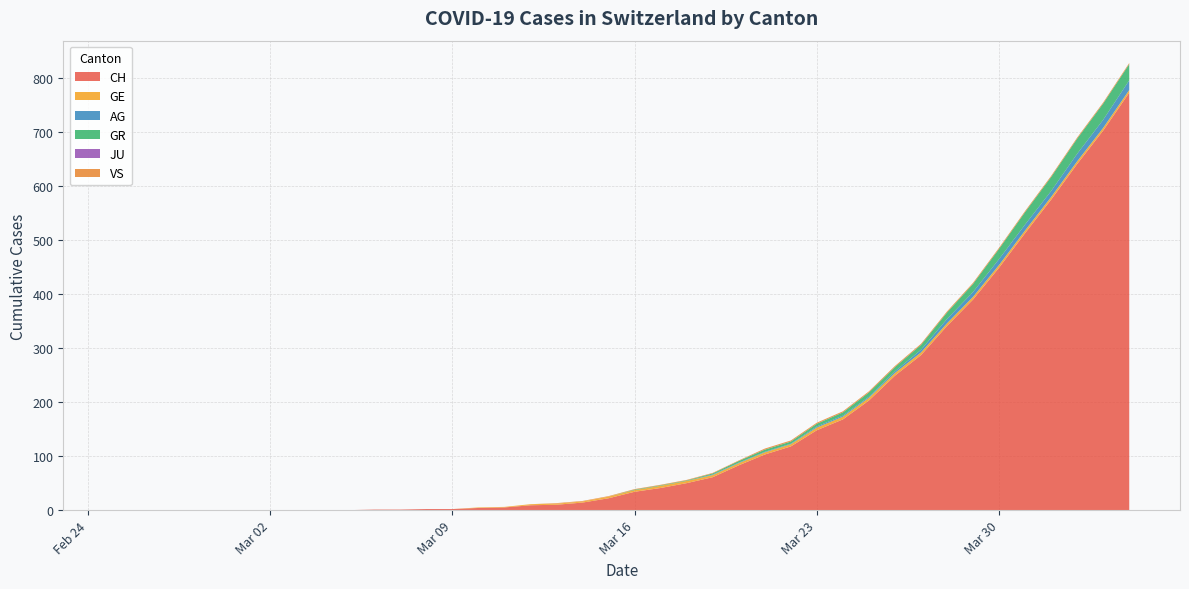

Reading left to right, transcribe all the data shown in this chart.

CH: 0	0	0	0	0	0	0	0	0	0	1	1	2	2	4	5	9	10	14	22	34	41	50	61	83	103	118	148	168	203	249	287	341	390	449	513	575	641	703	773
GE: 0	0	0	0	0	0	0	0	0	0	0	0	0	0	1	1	2	2	2	3	3	4	4	4	4	4	4	5	5	5	5	5	5	5	5	5	5	5	5	5
AG: 0	0	0	0	0	0	0	0	0	0	0	0	0	0	0	0	0	0	0	0	0	0	0	1	1	1	1	2	2	2	3	5	8	9	11	11	11	14	15	18
GR: 0	0	0	0	0	0	0	0	0	0	0	0	0	0	0	0	0	0	0	0	1	1	1	2	3	4	4	5	6	8	8	9	12	15	19	23	26	28	30	30
JU: 0	0	0	0	0	0	0	0	0	0	0	0	0	0	0	0	0	0	0	0	0	0	0	0	0	0	0	0	0	0	0	0	0	0	0	0	0	0	0	0
VS: 0	0	0	0	0	0	0	0	0	0	0	0	0	0	0	0	0	1	1	1	1	1	1	1	1	2	2	2	2	2	2	2	2	2	2	2	2	2	2	2